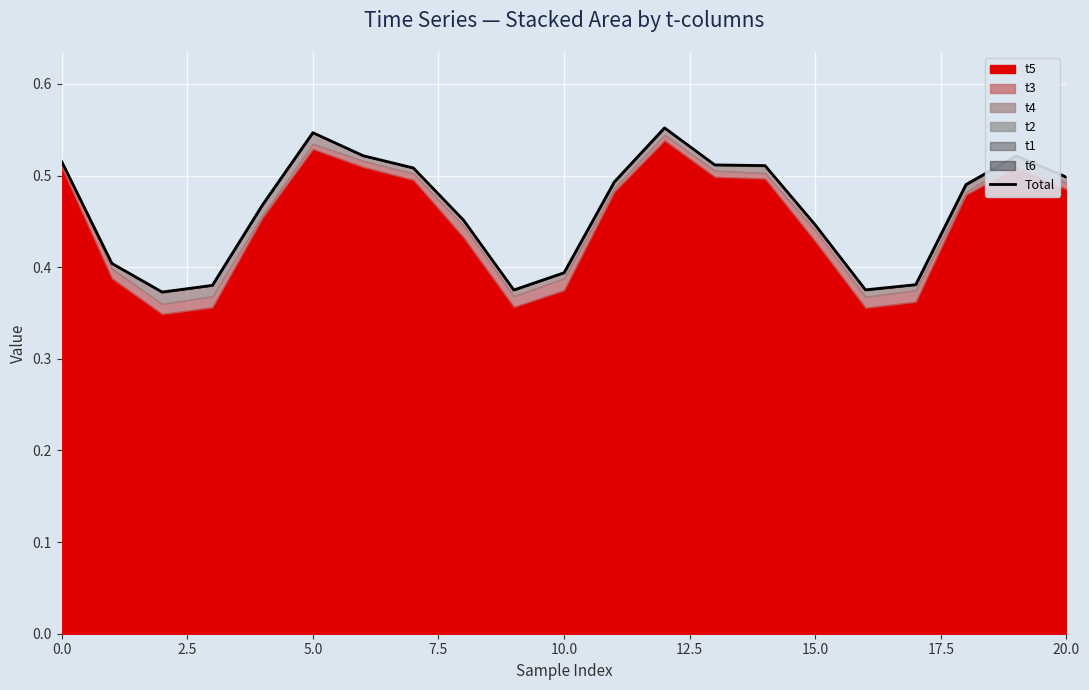

Is it true that the value at 17 is 0.4?

True